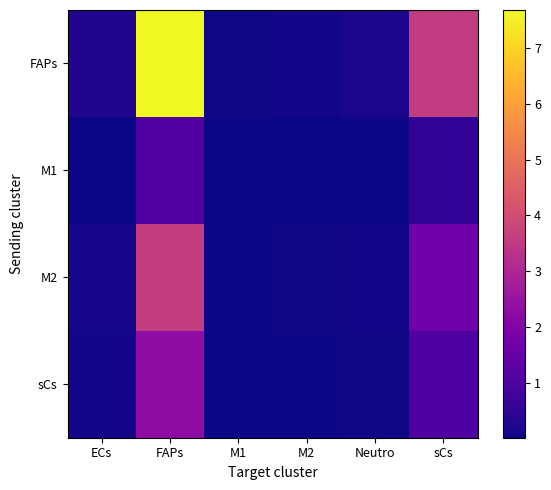

At ECs, list the series in order from smallest to largest.

M1, sCs, M2, FAPs